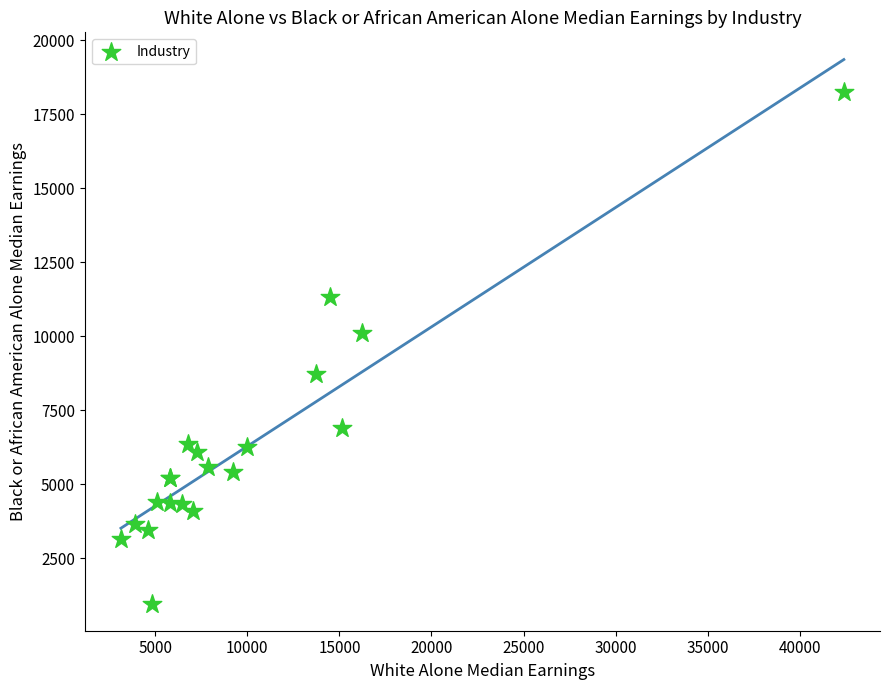

What Y value in the scatter plot is closest to 9615?

10125